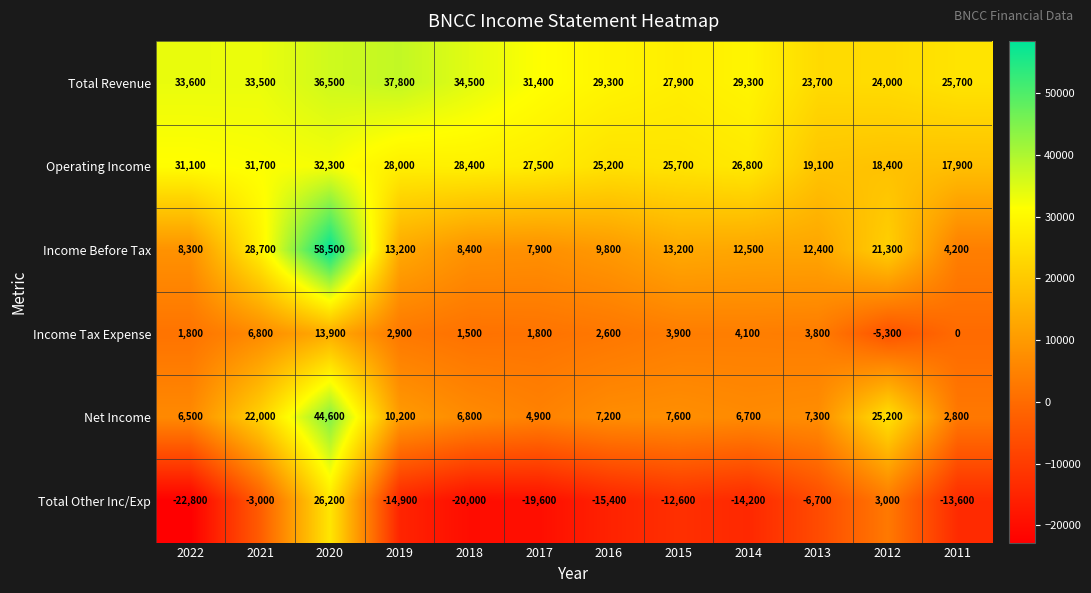

The Net Income series shows 3890 at 2011. True or false?

False